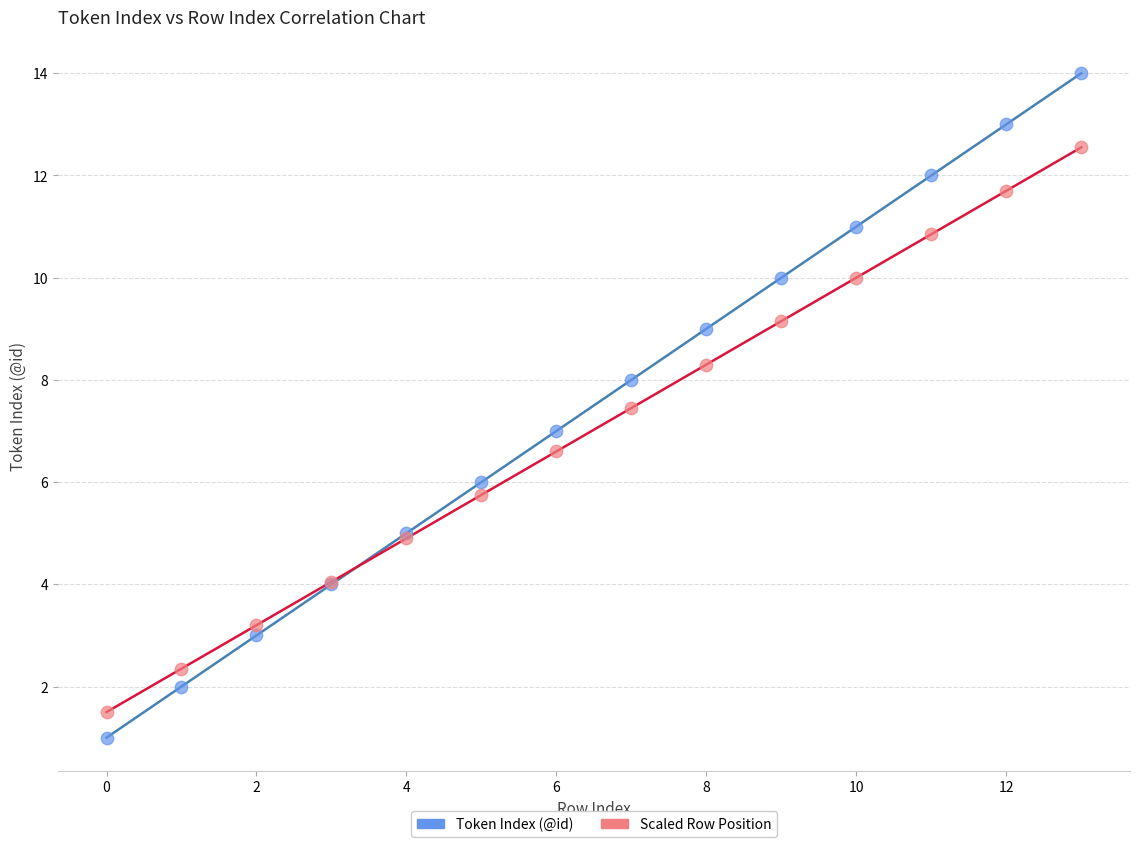

Which series has the largest Y range (max minus min)?

Token Index (@id)